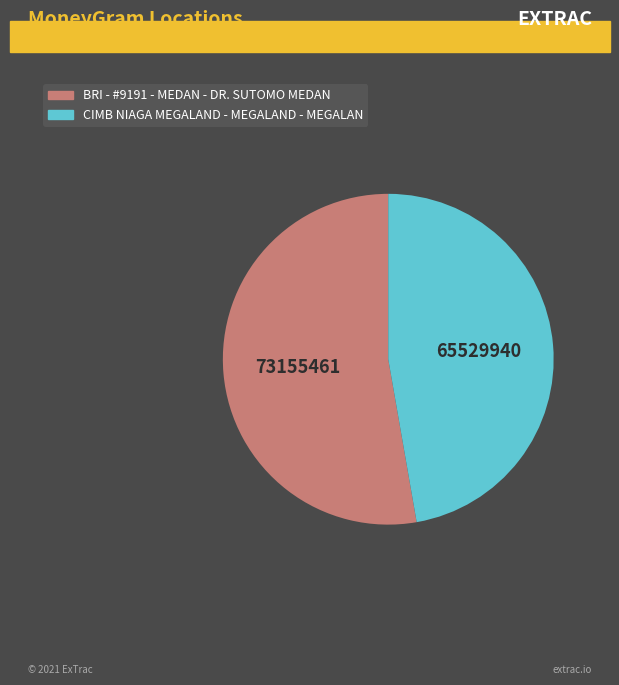

What is the ratio of the value at CIMB NIAGA MEGALAND - MEGALAND - MEGALAN to the value at BRI - #9191 - MEDAN - DR. SUTOMO MEDAN?

0.9